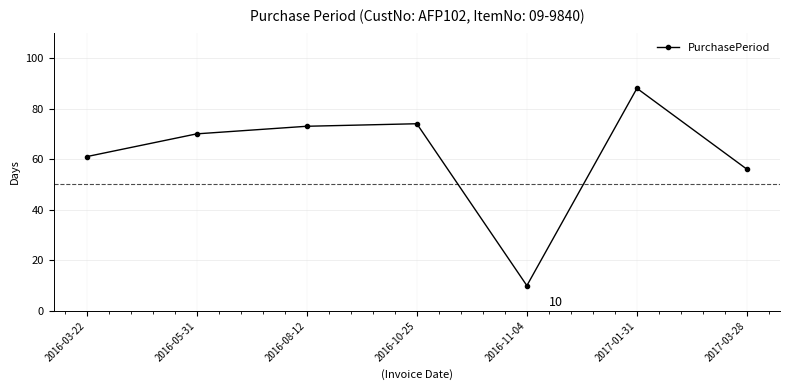

Reading left to right, list all the values displayed in this chart.

2016-03-22=61	2016-05-31=70	2016-08-12=73	2016-10-25=74	2016-11-04=10	2017-01-31=88	2017-03-28=56